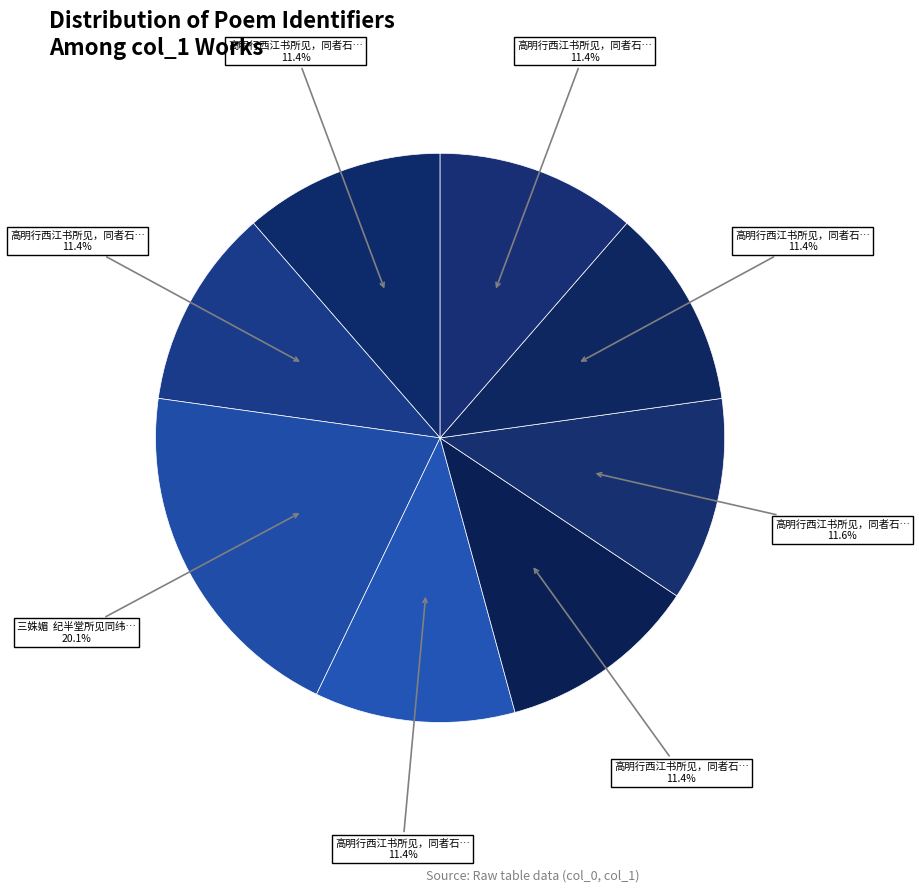

What is the smallest slice in the pie chart?

高明行西江书所见，同者石人兄 其一